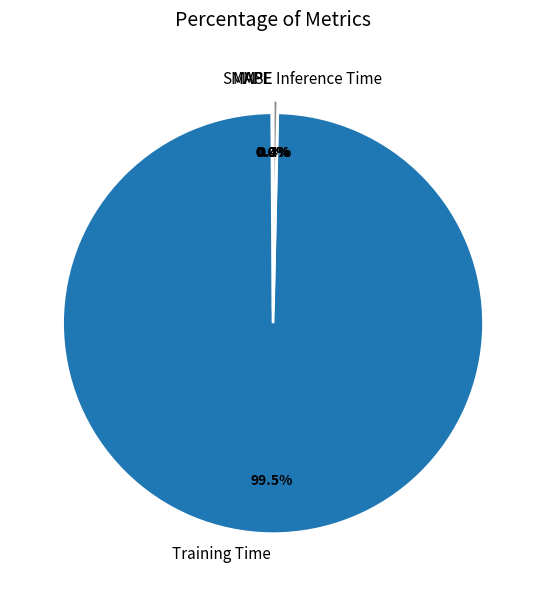

How much of the chart is everything except Inference Time?

99.6%